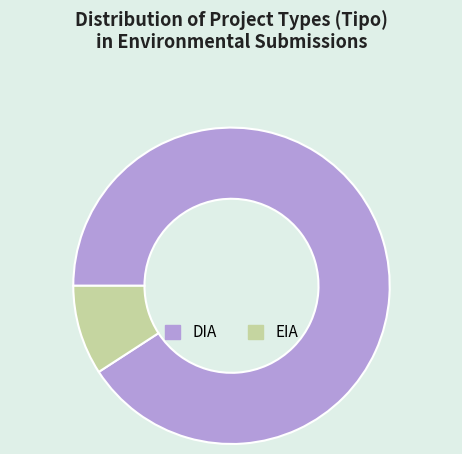

Does EIA represent more than half of the total?

No